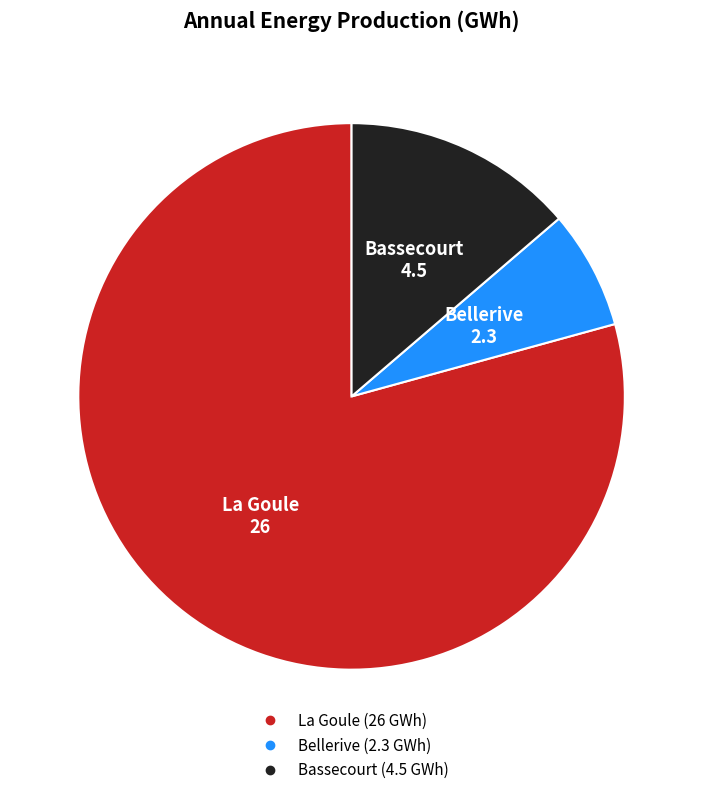

Is the sum of Bellerive and Bassecourt greater than half?

No